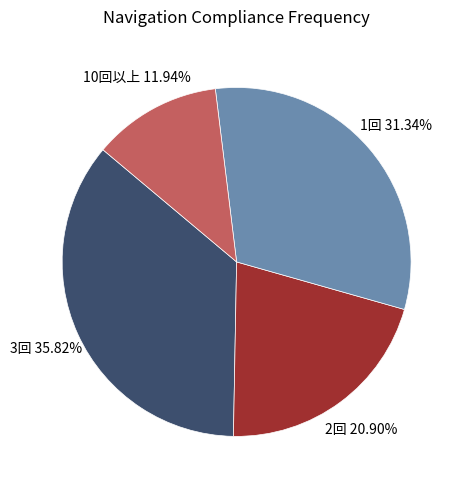

Rank the categories by value from highest to lowest.

3回 35.82%, 1回 31.34%, 2回 20.90%, 10回以上 11.94%